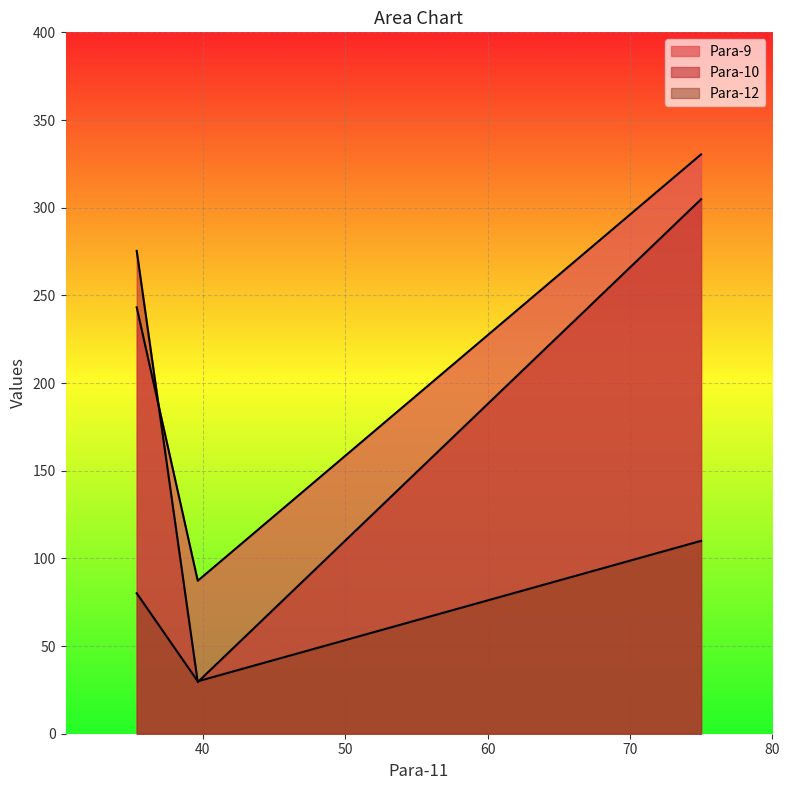

At how many categories does at least one series exceed 136?

2